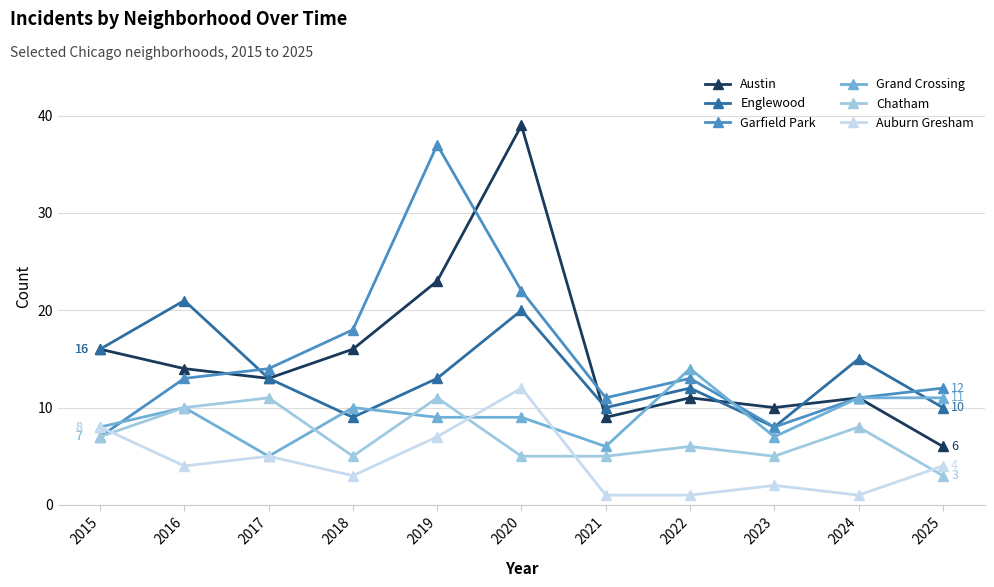

At which category is the sum across all series the highest?

2020